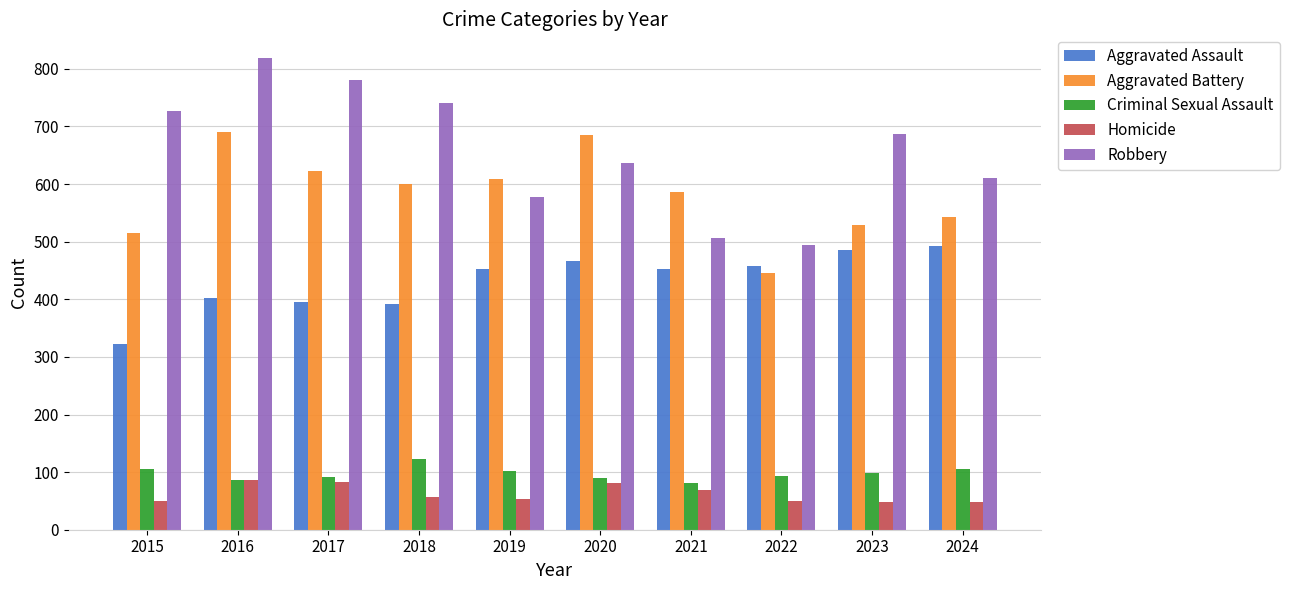

What is the total value across all series at 2023?

1848